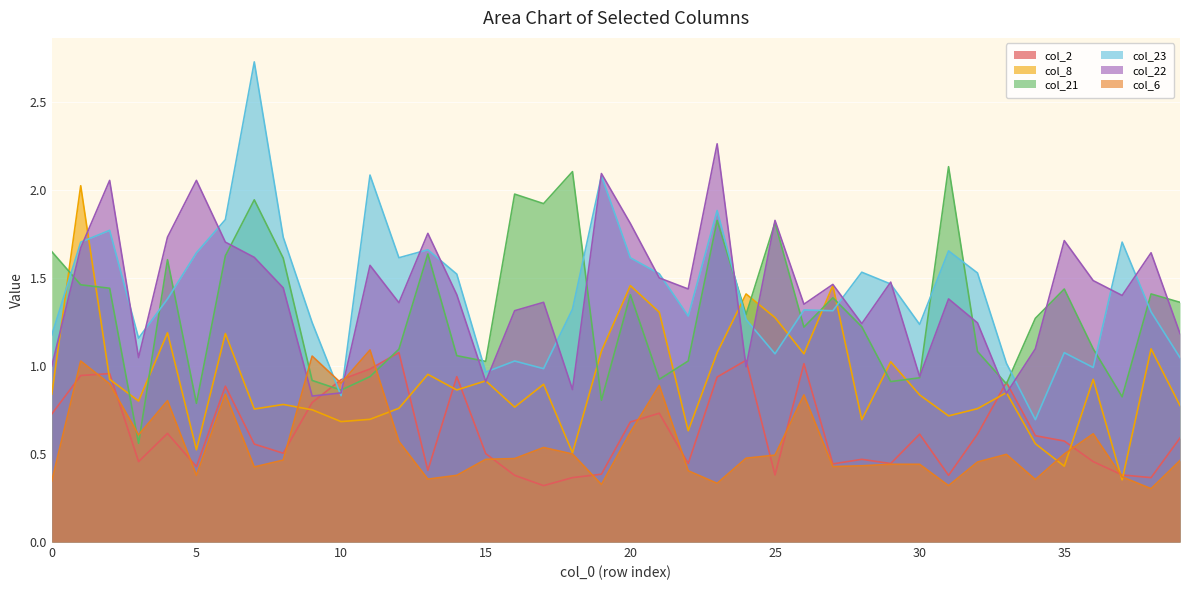

What is the value of the col_8 point at the 6th from the left?

0.5